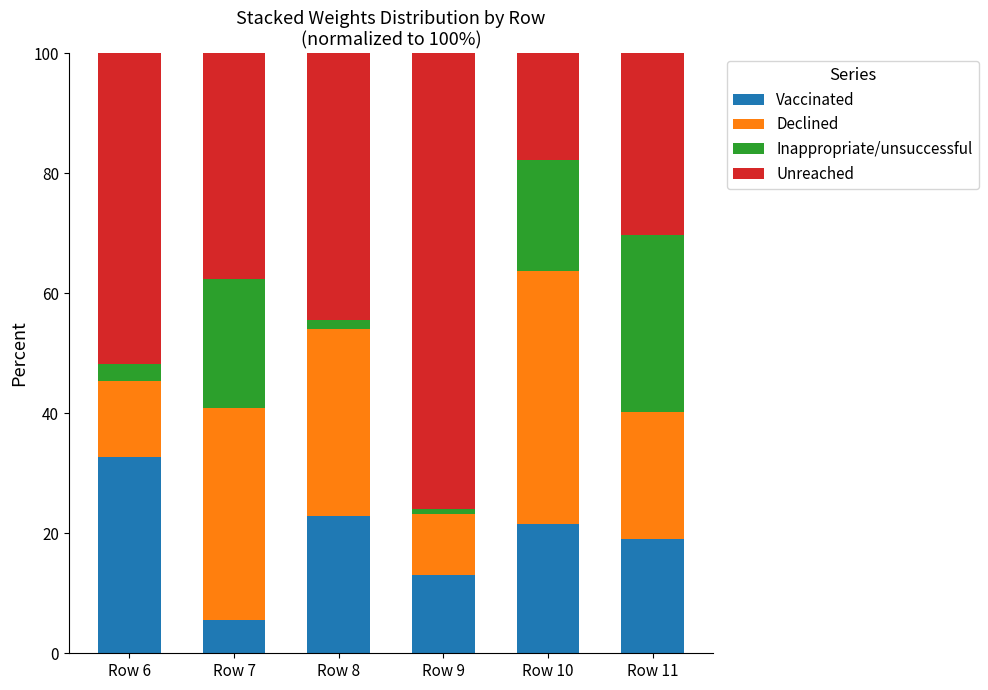

What is the highest value of the Vaccinated series?

32.7